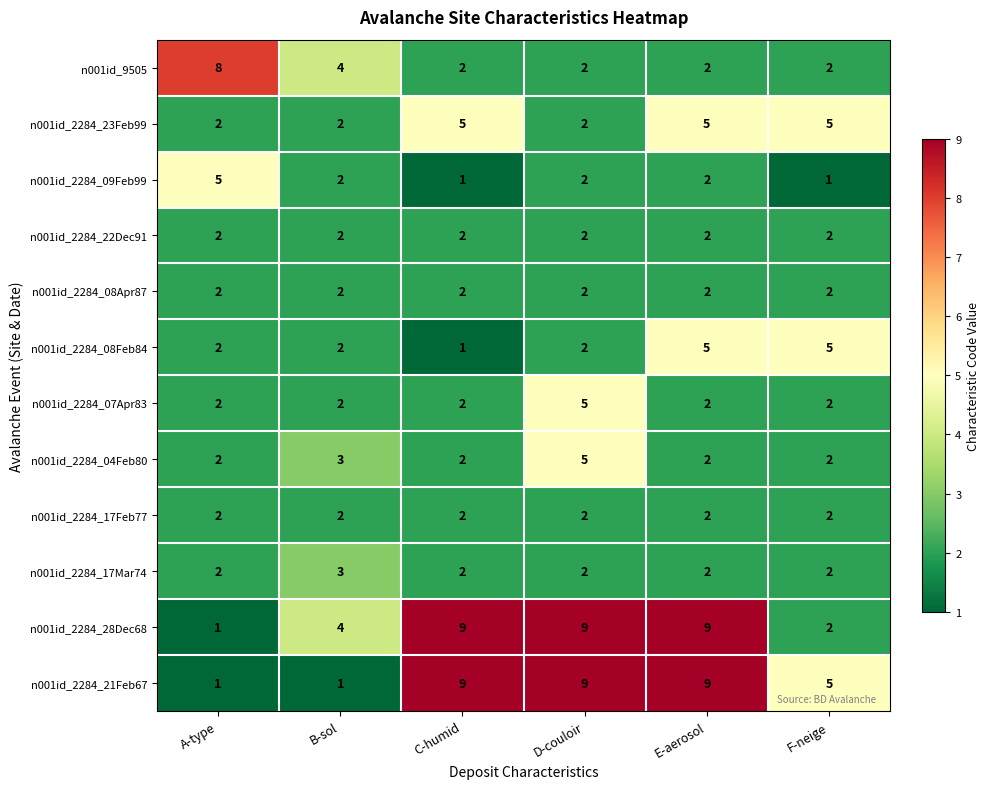

What is the spread (max minus min) of values at C-humid?

8